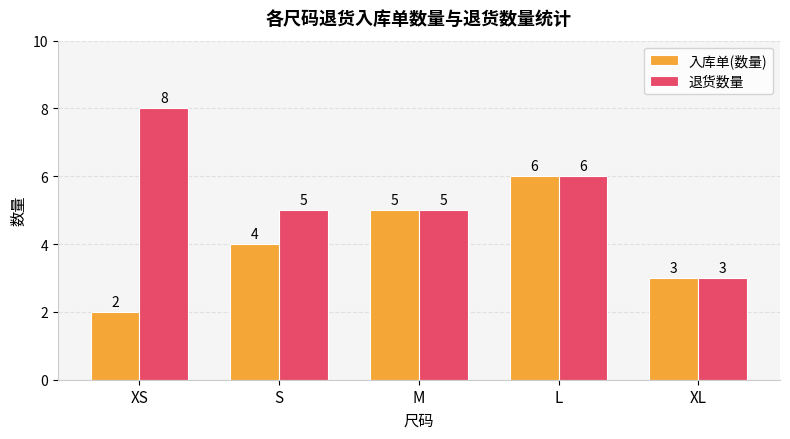

Does the chart contain any negative values?

No